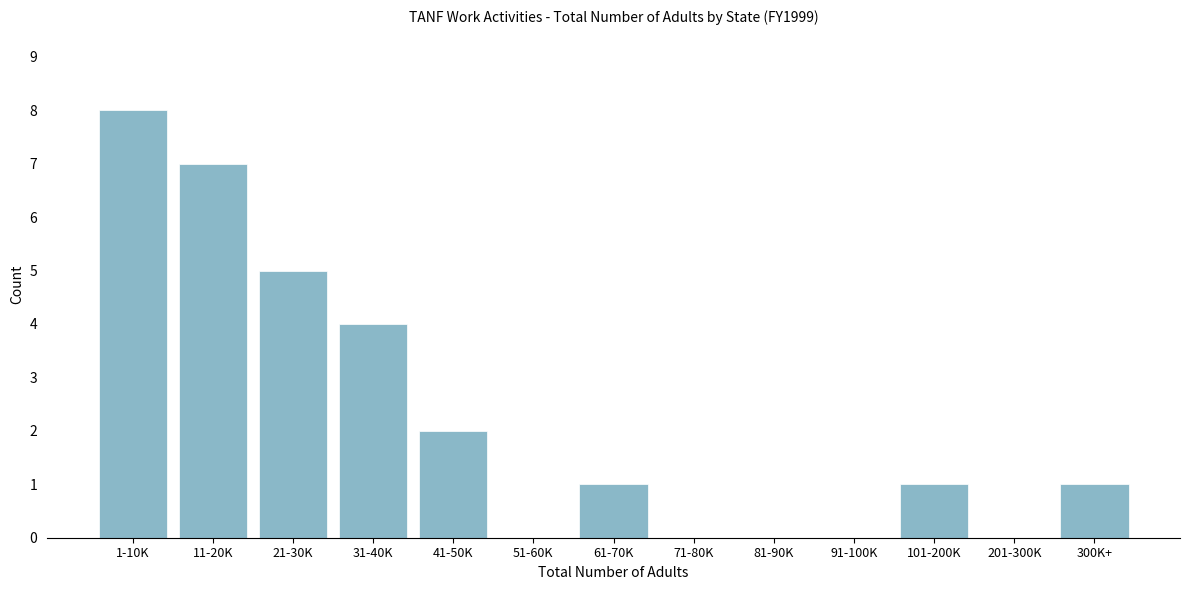

Reading left to right, extract all data points from this chart.

1-10K=8	11-20K=7	21-30K=5	31-40K=4	41-50K=2	51-60K=0	61-70K=1	71-80K=0	81-90K=0	91-100K=0	101-200K=1	201-300K=0	300K+=1